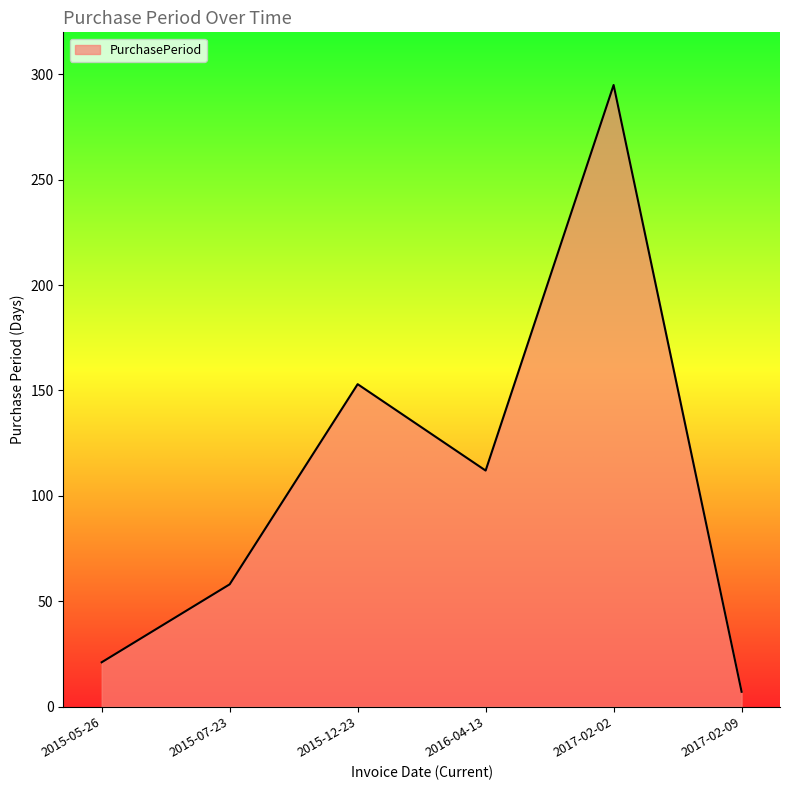

What is the change in value from 2016-04-13 to 2017-02-02?

+183